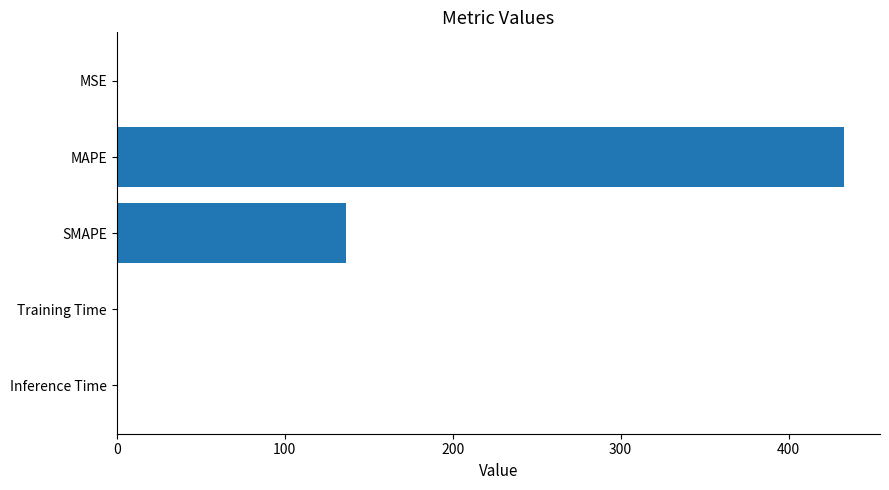

What is the sum of the values at MAPE and SMAPE?

569.6